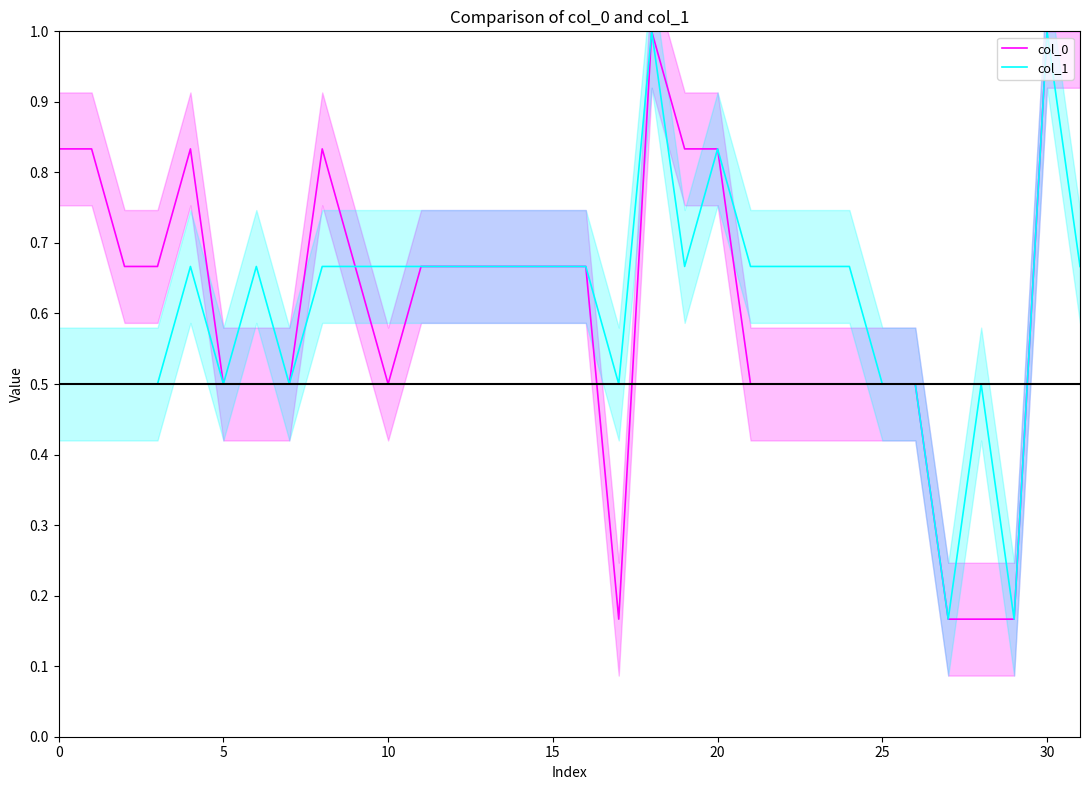

What is the maximum value for col_0?

1.0